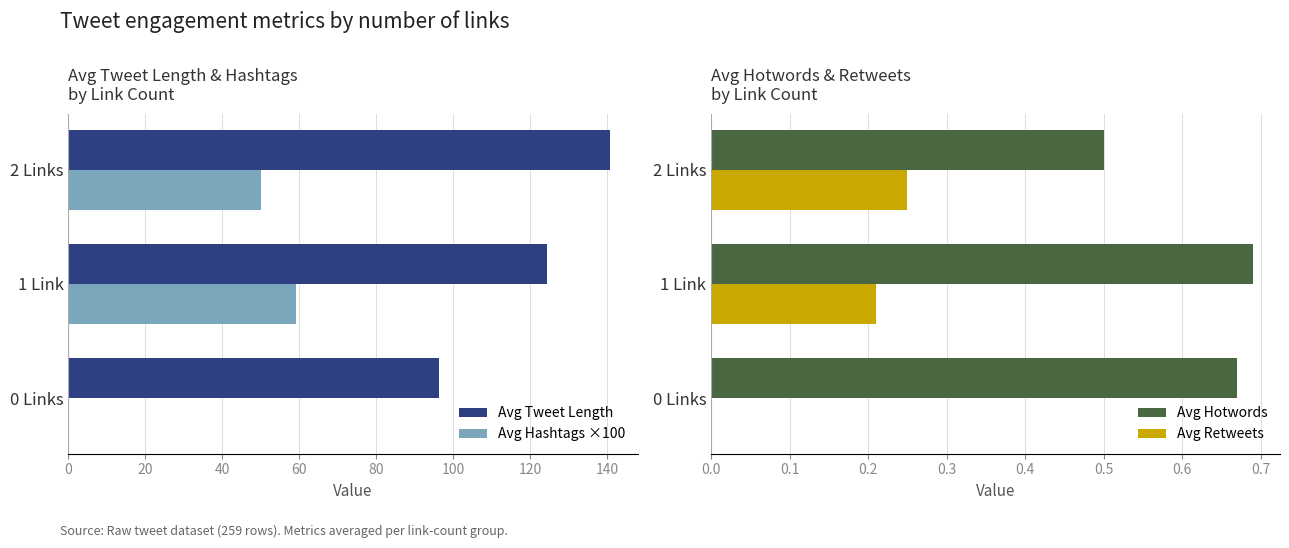

List the series in order of their peak value, highest first.

Avg Tweet Length, Avg Hashtags ×100, Avg Hotwords, Avg Retweets